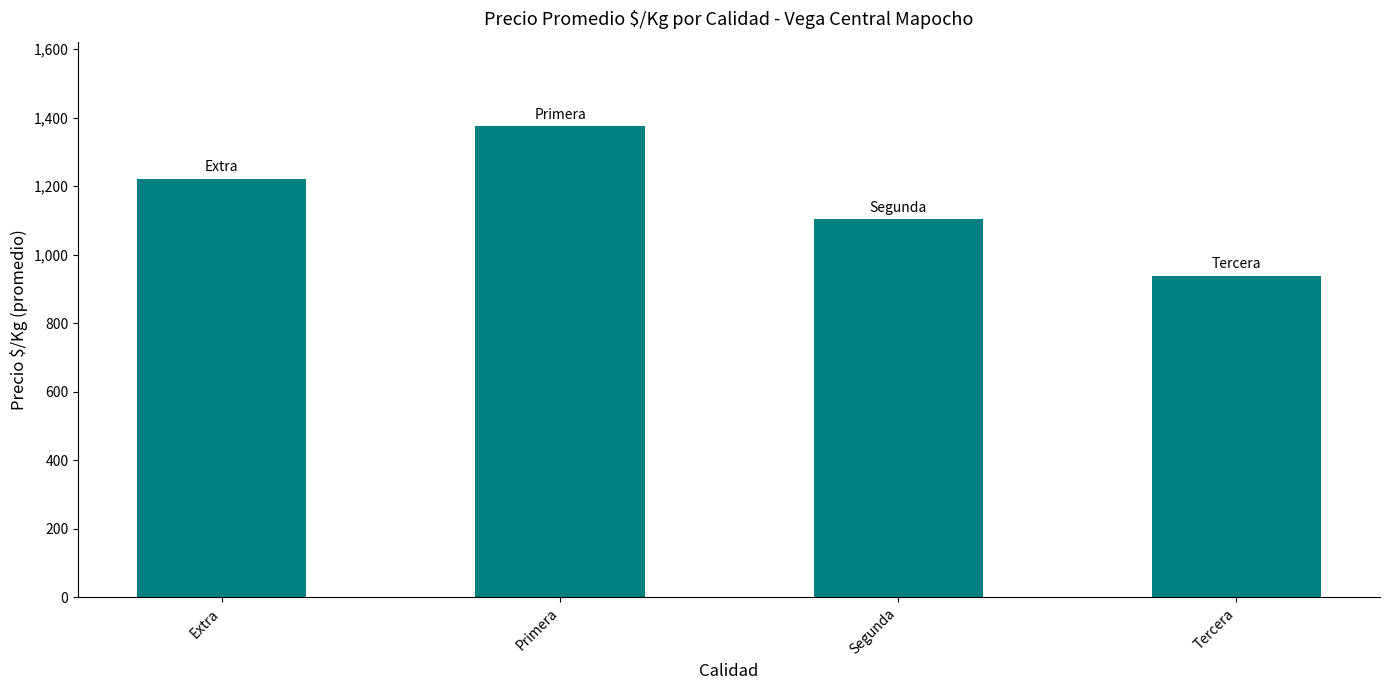

What is the label of the 2nd bar from the left?

Primera